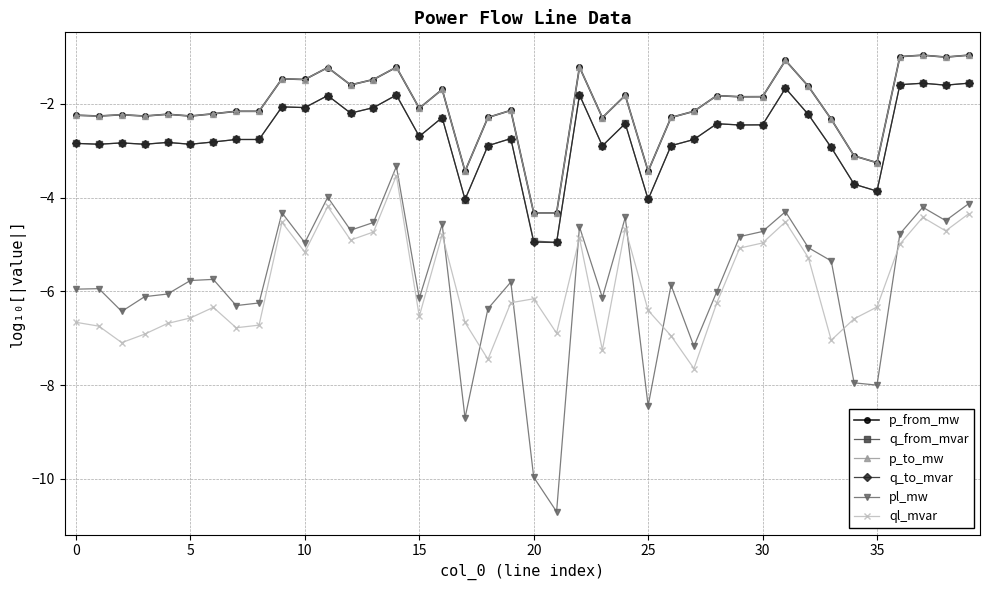

Which series has the largest range (max minus min)?

pl_mw